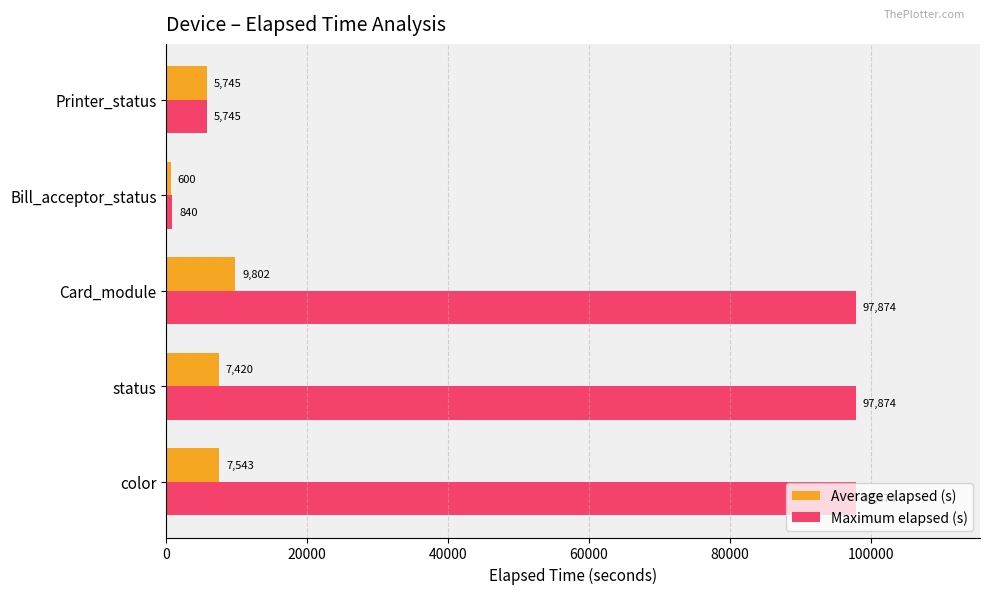

At which label is Maximum elapsed (s) closest to 49357?

Printer_status